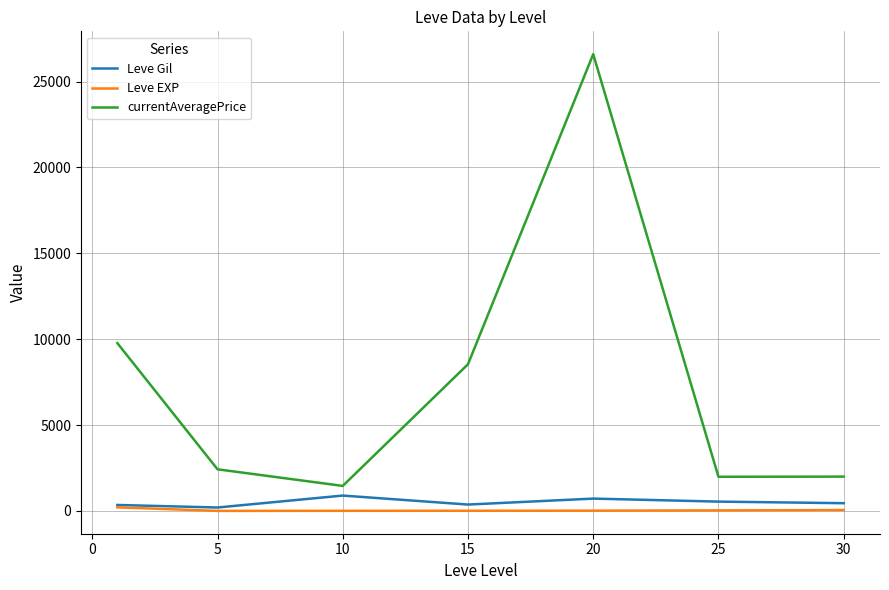

Which series has the widest spread of values?

currentAveragePrice